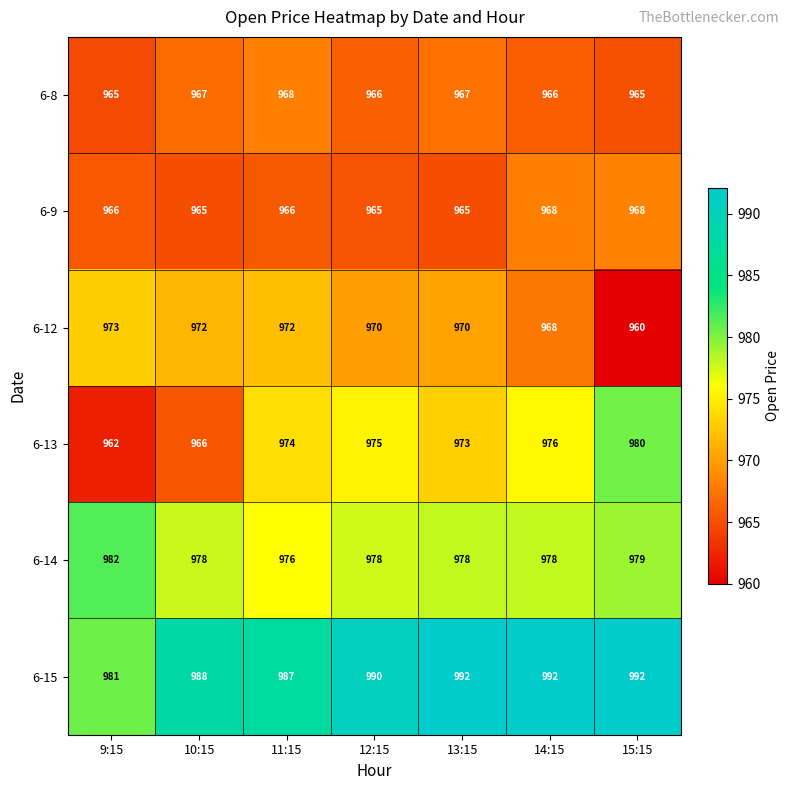

Rank the series at 11:15 from highest to lowest value.

6-15, 6-14, 6-13, 6-12, 6-8, 6-9